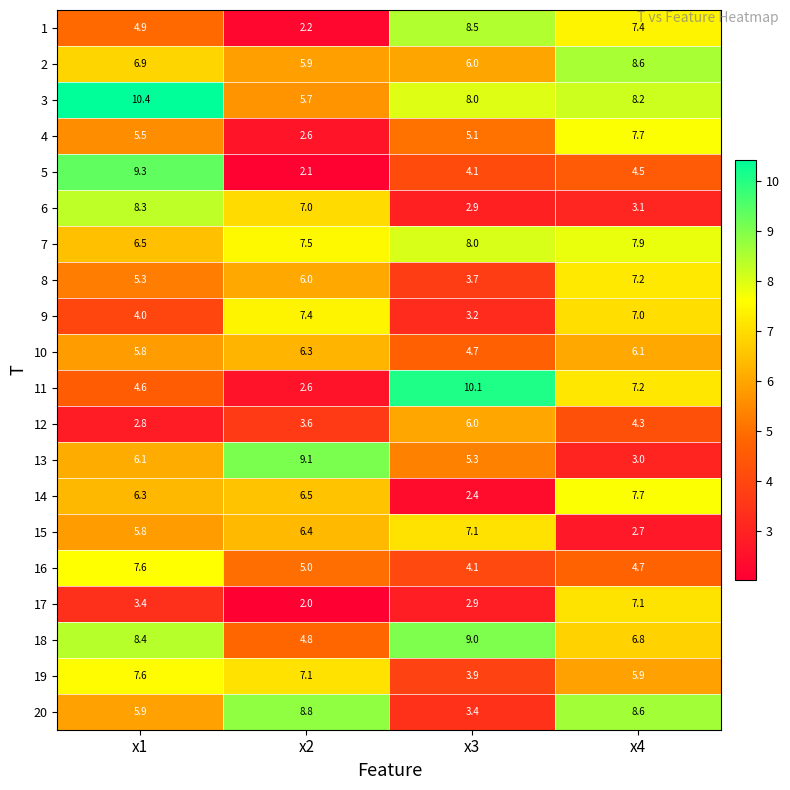

What is the total value across all series at x1?

125.4